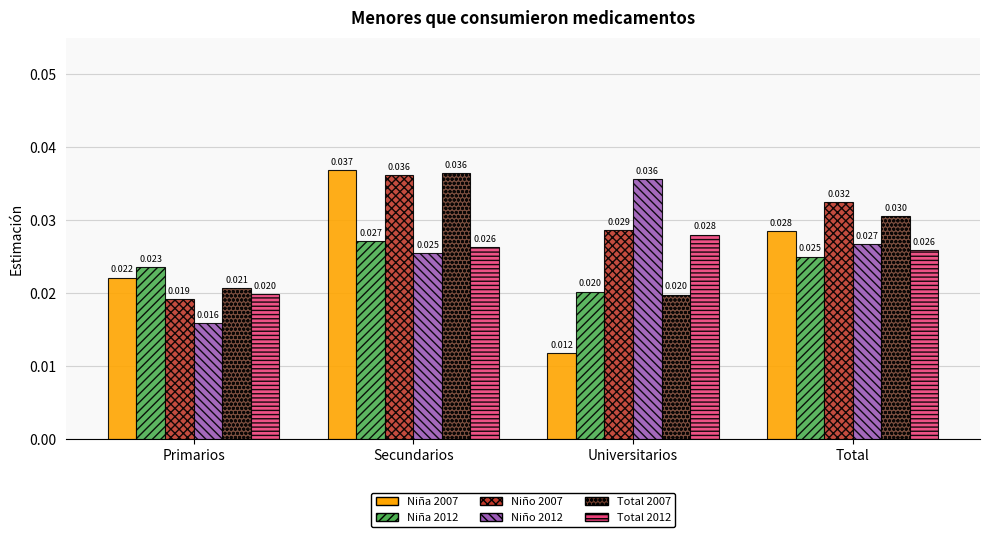

List the labels in order of Total 2007 value, smallest first.

Universitarios, Primarios, Total, Secundarios